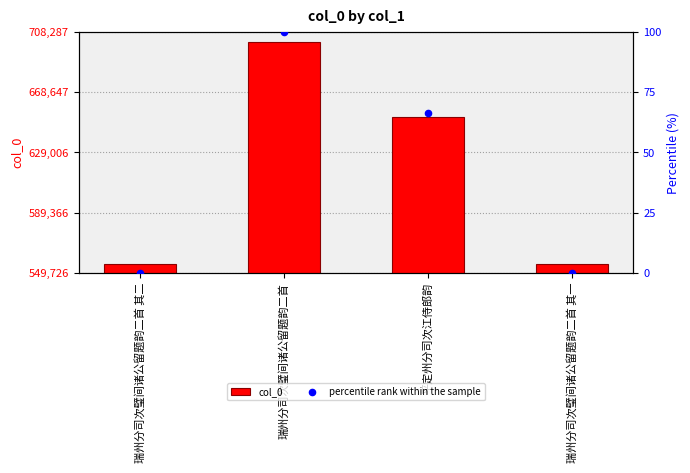

At which category is the sum across all series the highest?

瑞州分司次璧间诸公留题韵二首